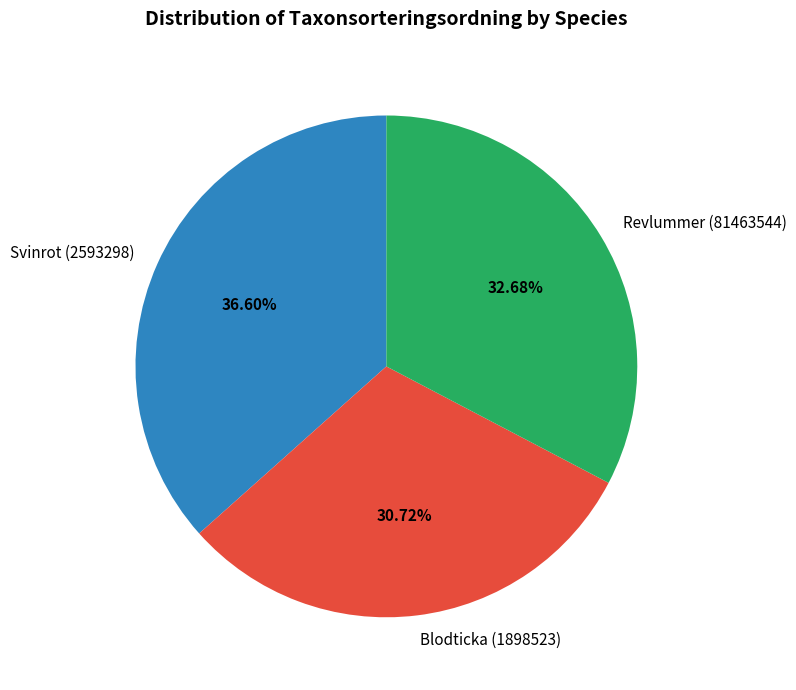

Is the sum of Revlummer (81463544) and Svinrot (2593298) greater than half?

Yes